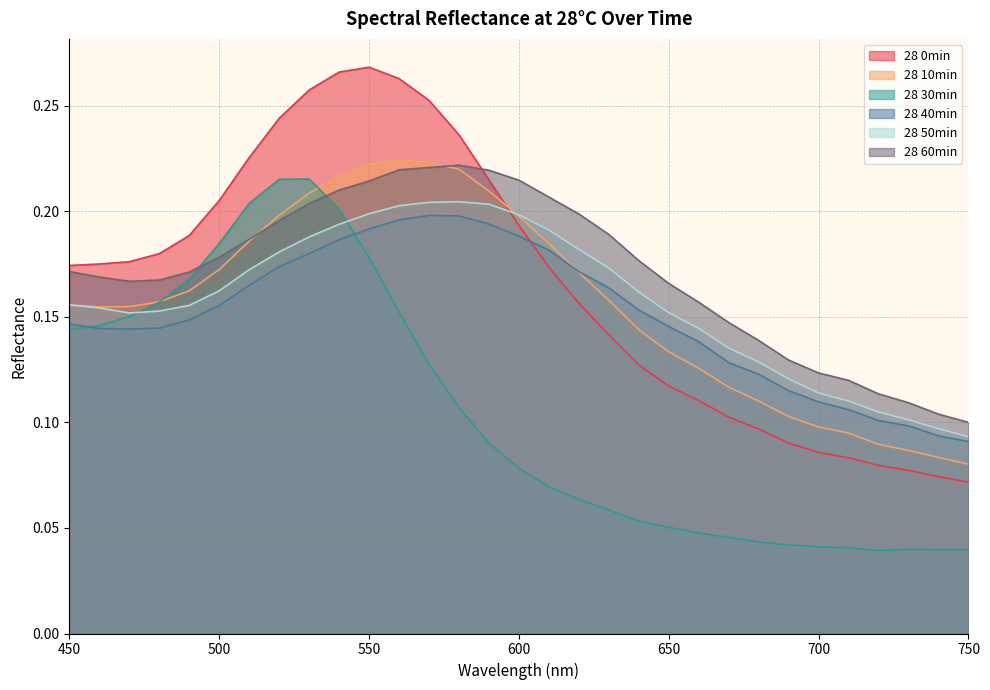

How many lines are shown in the chart?

6